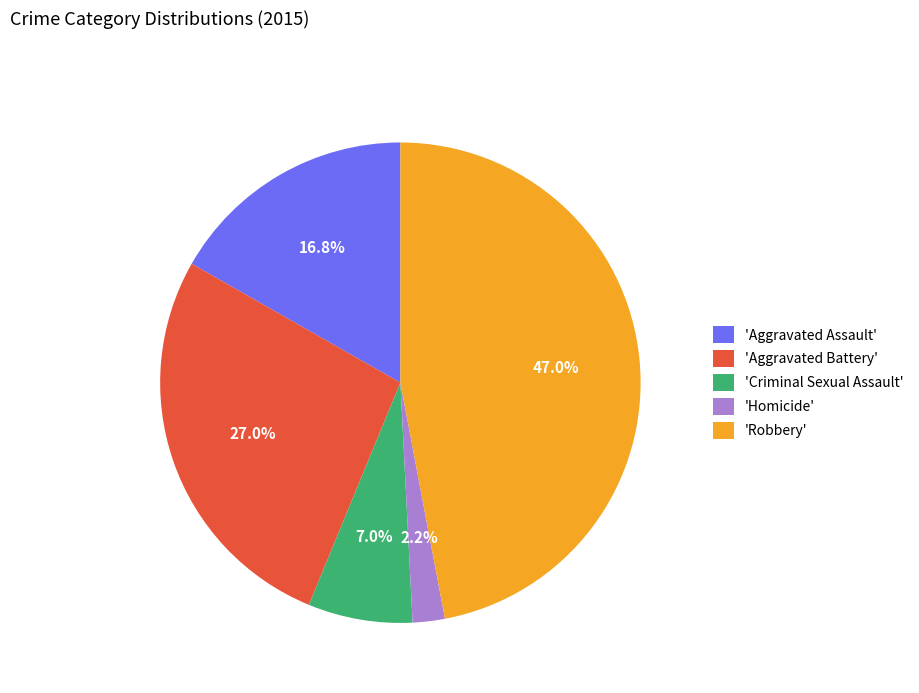

What is the largest slice in the pie chart?

'Robbery'